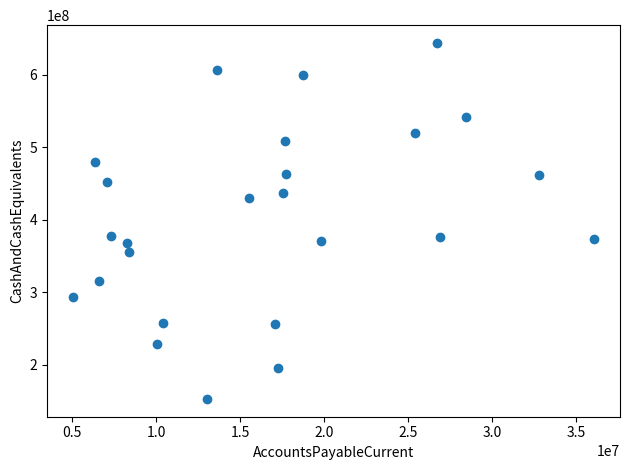

What is the range of X values (max minus min)?

30971000